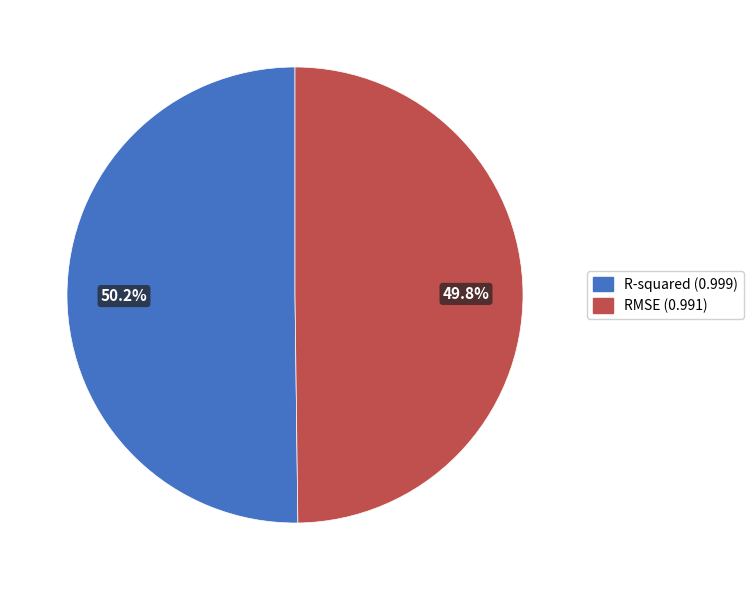

To the nearest percent, what is the average slice percentage?

50%